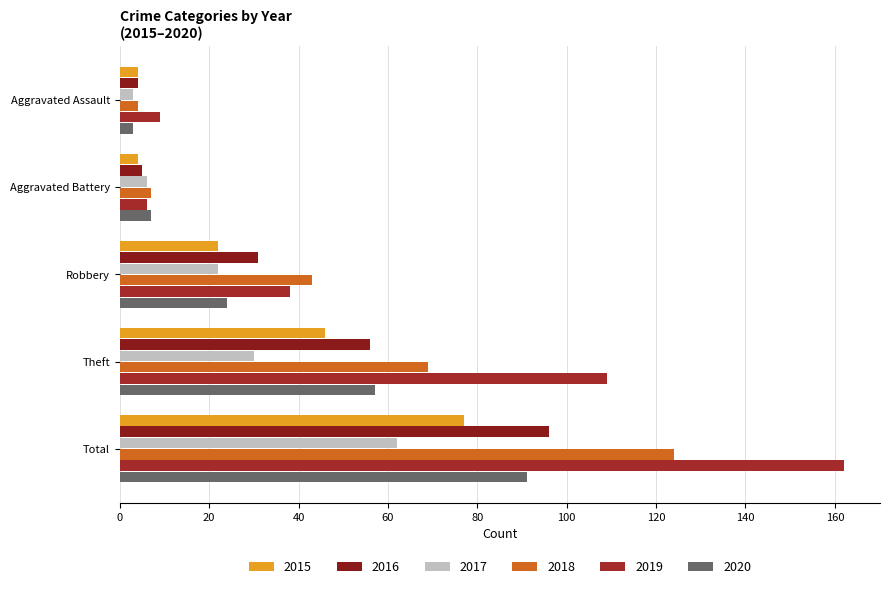

Count the number of data series in this chart.

6